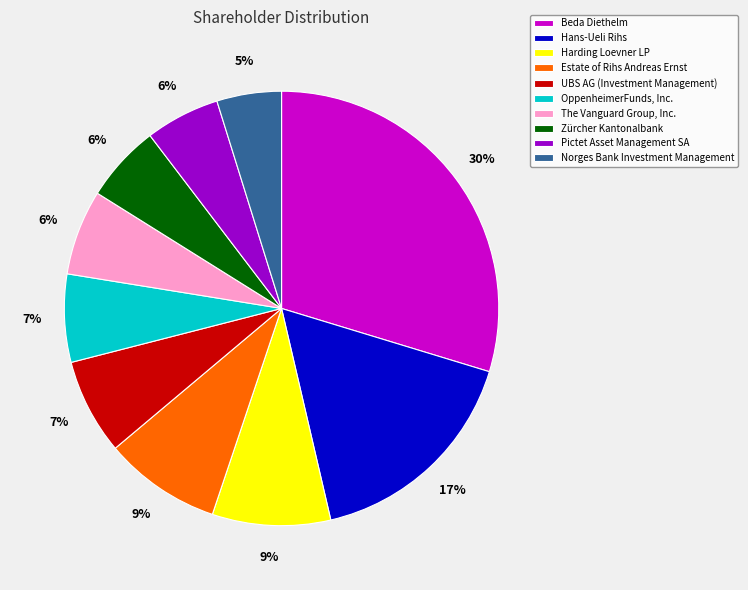

To the nearest percent, what is the difference between the largest and smallest slice percentages?

25%